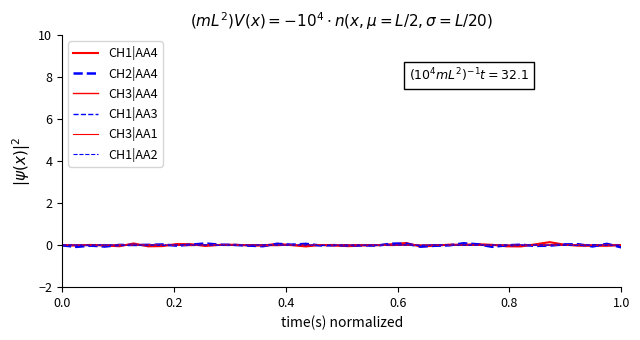

Is this an area chart (filled region under the line)?

No